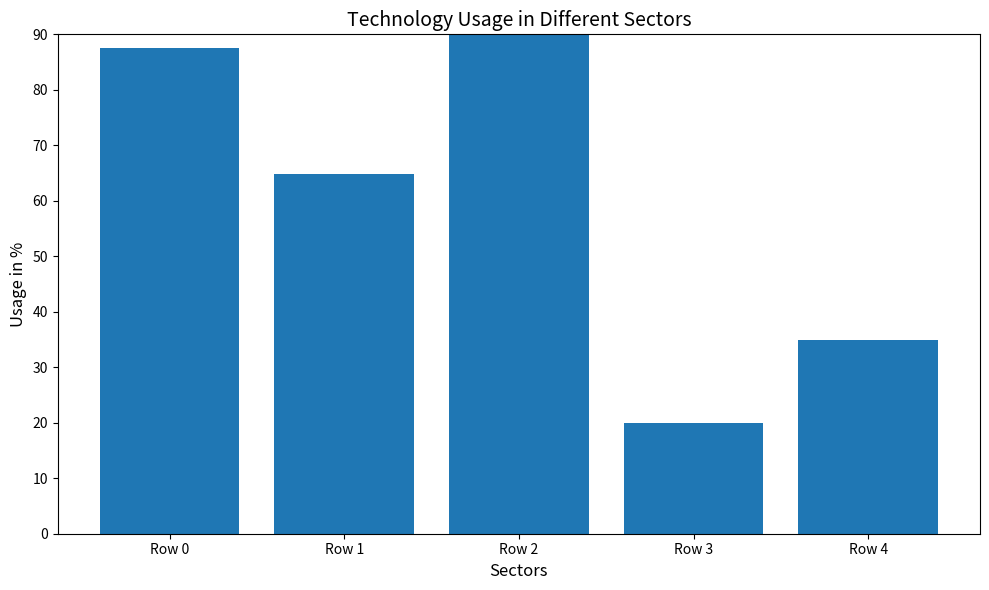

True or false: the data shows 34.9 at Row 4.

True